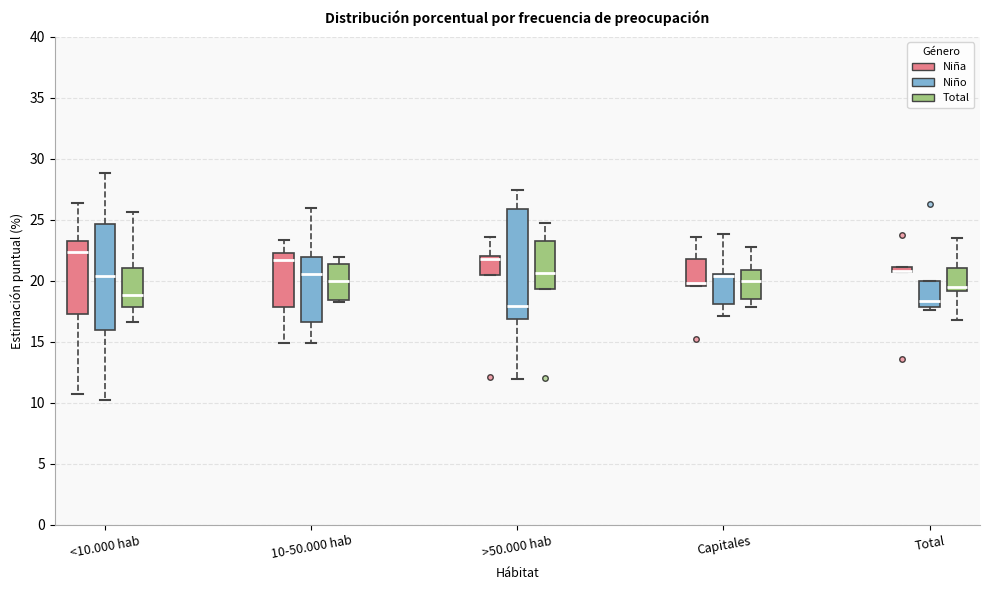

Where is the upper edge of the box for Total (Niña) on the y-axis? The values are not printed on the chart, so give them approximately, as read against the axis.

21.0